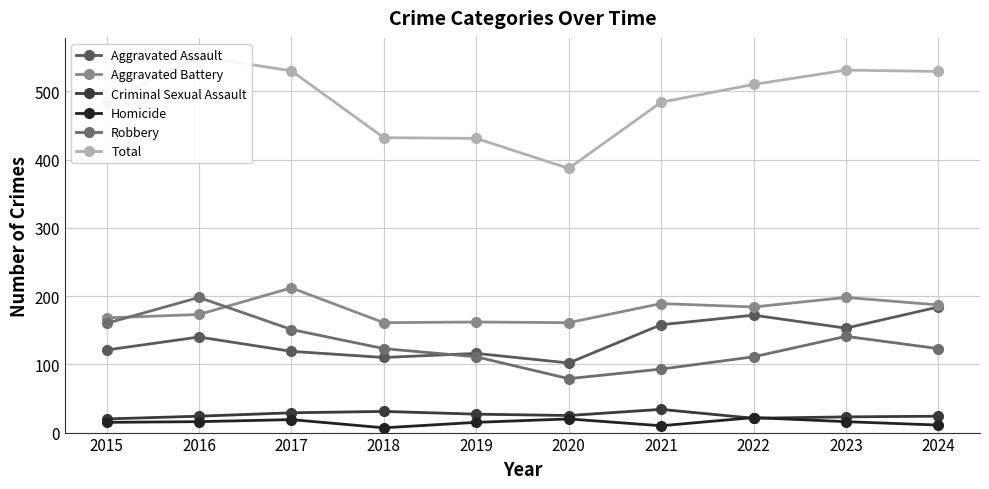

What is the sum of the Homicide values at 2022 and 2019?

37